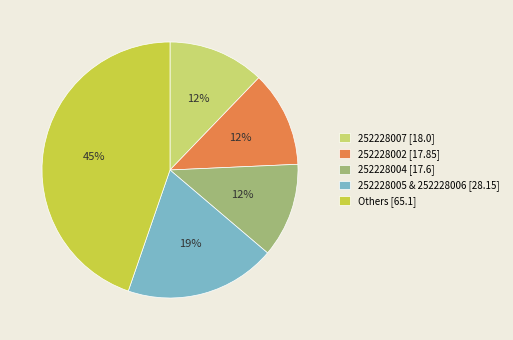

Is there a majority slice in this chart?

No